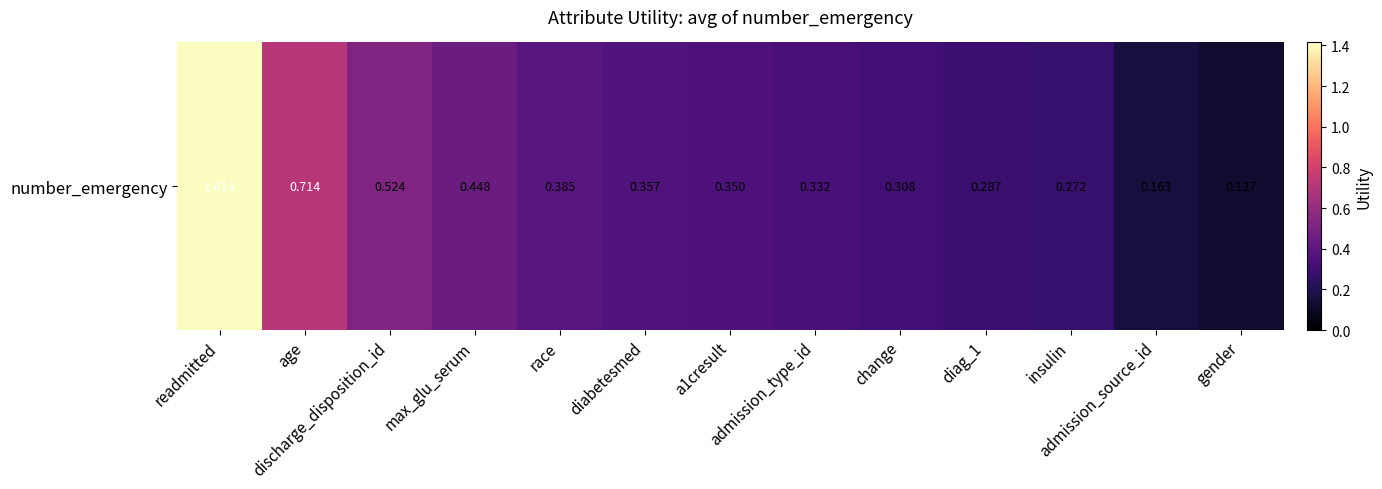

What is the sum of the values at gender and race?

0.5